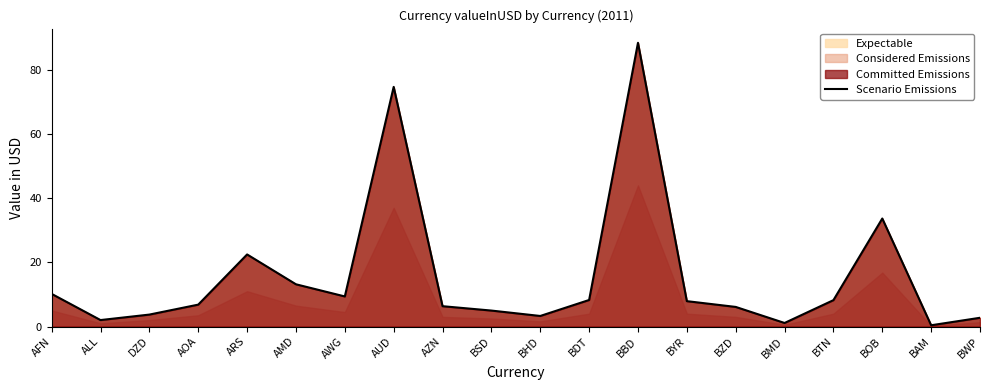

The value at BHD is 3.3. True or false?

True